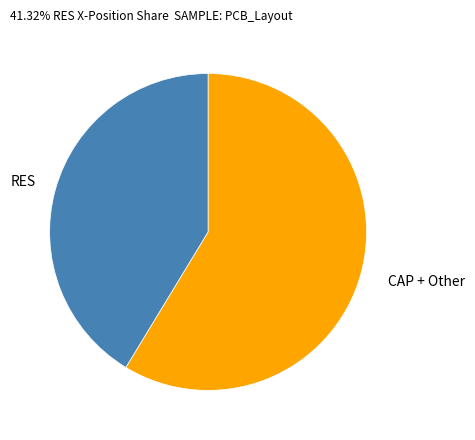

Count the number of slices in the pie.

2